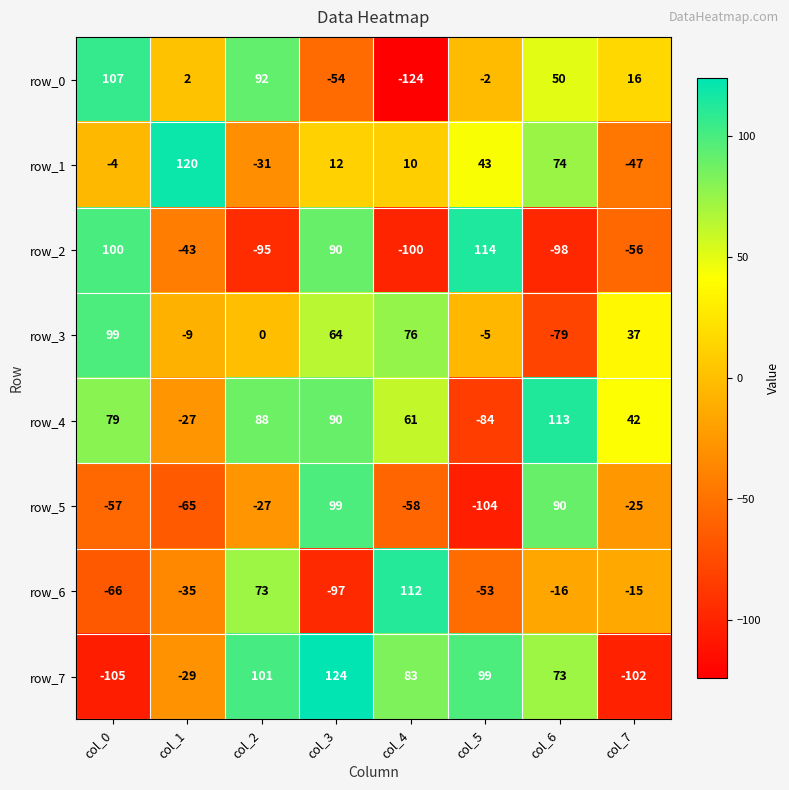

Between col_2 and col_6, which series saw the biggest shift?

row_5